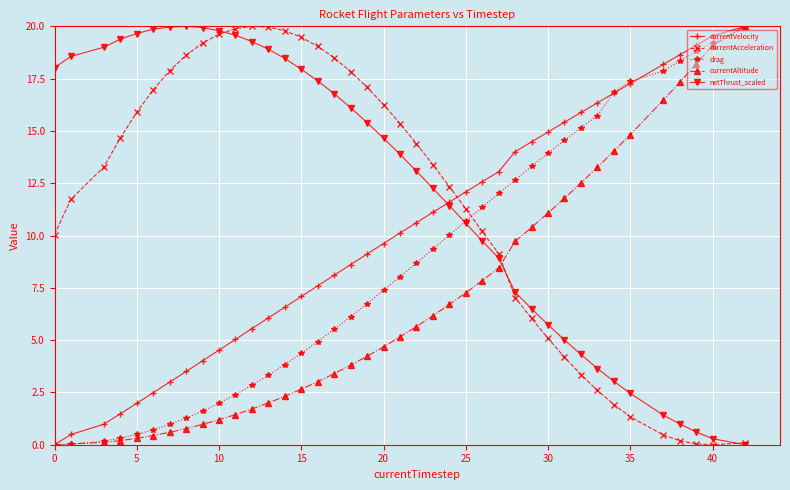

Which series ends up on top after the final intersection of currentAcceleration and currentAltitude?

currentAltitude